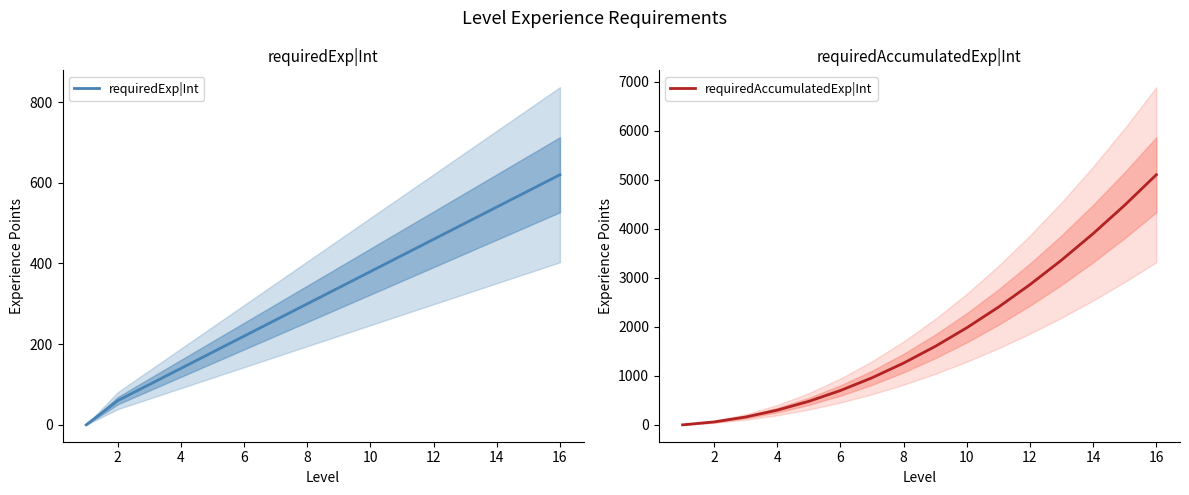

What are all the series names shown in the legend?

requiredExp|Int, requiredAccumulatedExp|Int